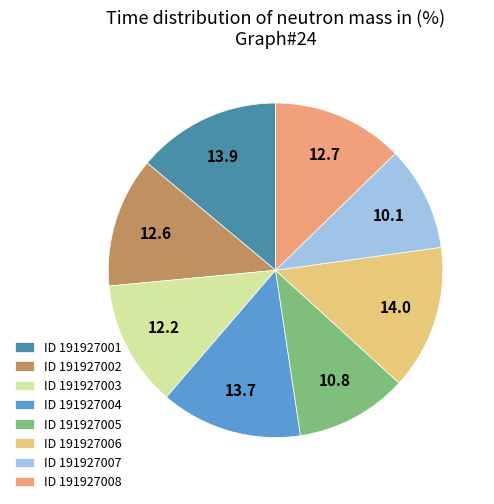

The ID 191927001 slice represents 14% of the pie. True or false?

True